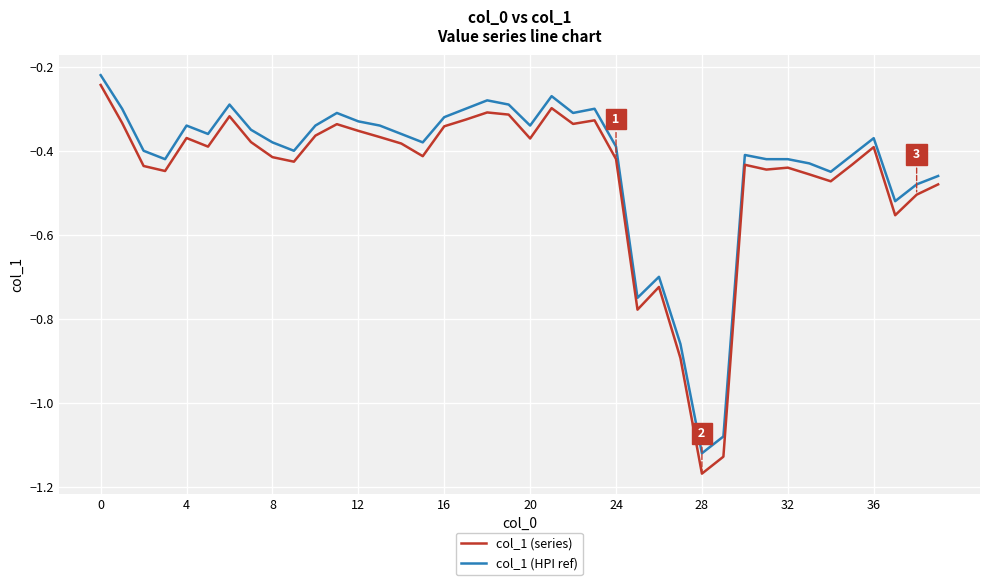

True or false: col_1 (series) and col_1 (HPI ref) cross at least once.

False